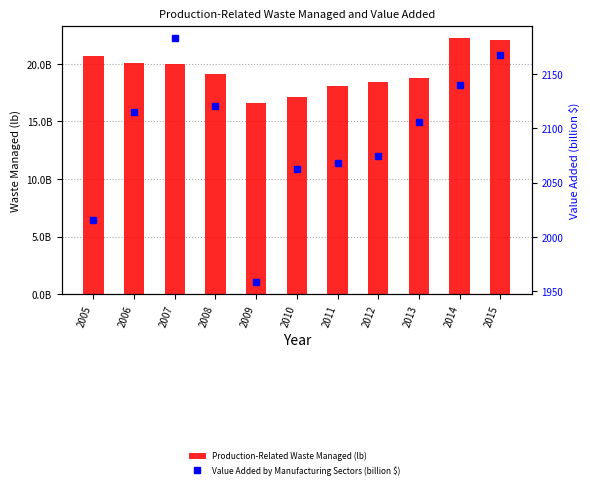

Which series has the largest total across all categories?

Production-Related Waste Managed (lb)